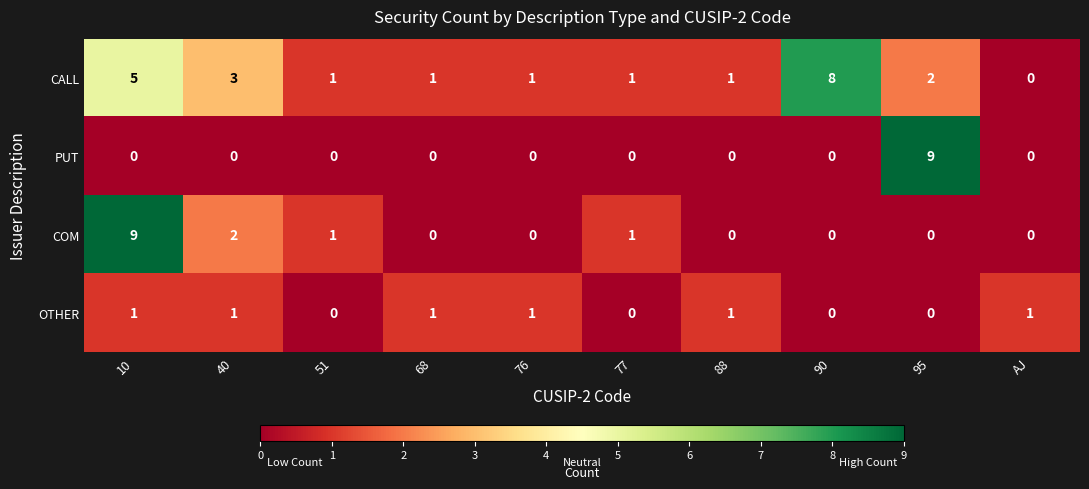

Count the number of data series in this chart.

4